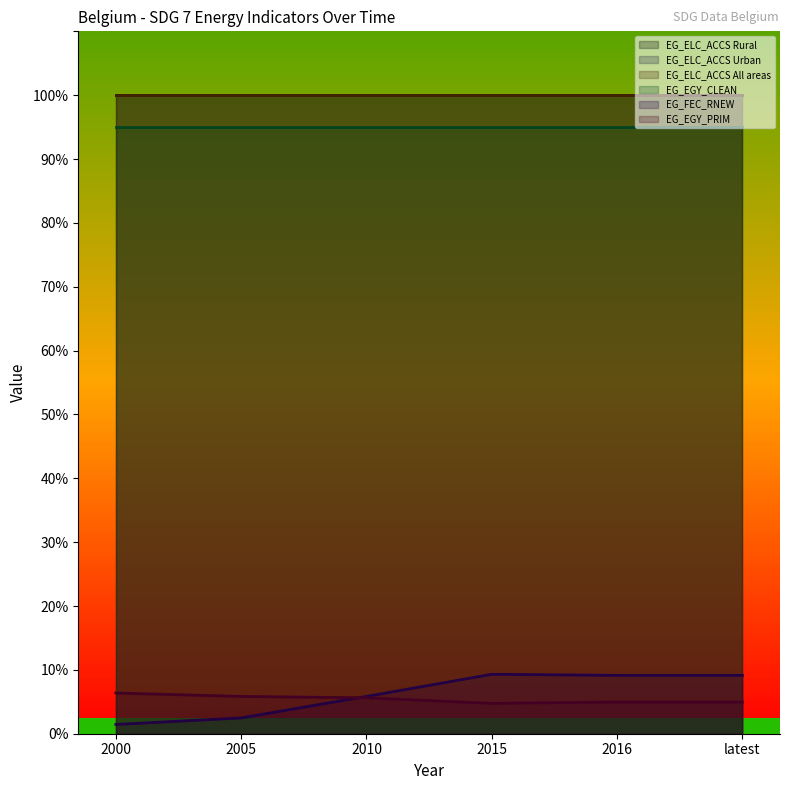

What is the label of the 6th point from the left?

latest